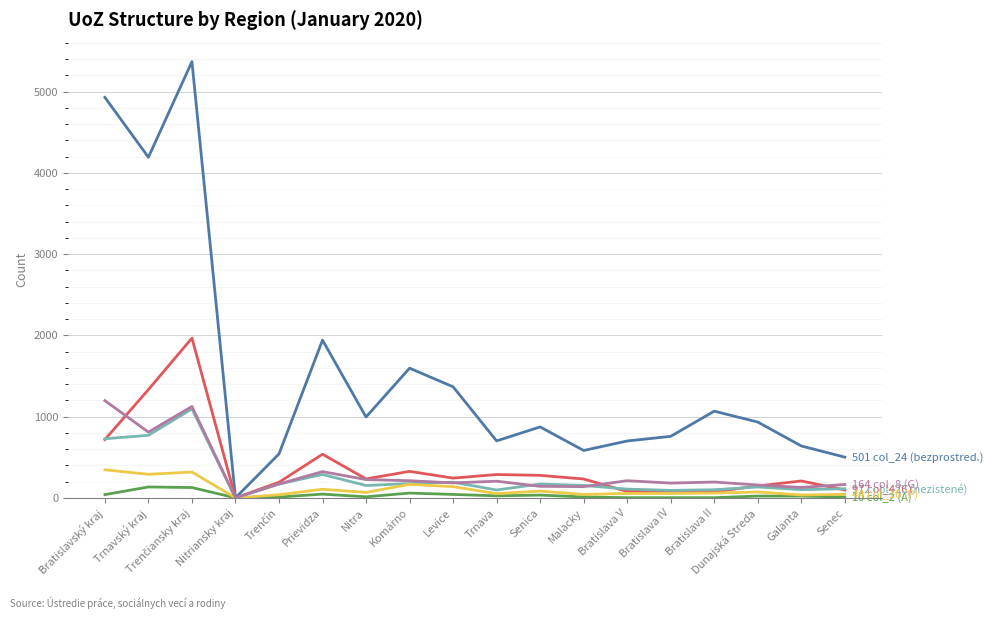

What is the maximum value shown in the chart?

5369